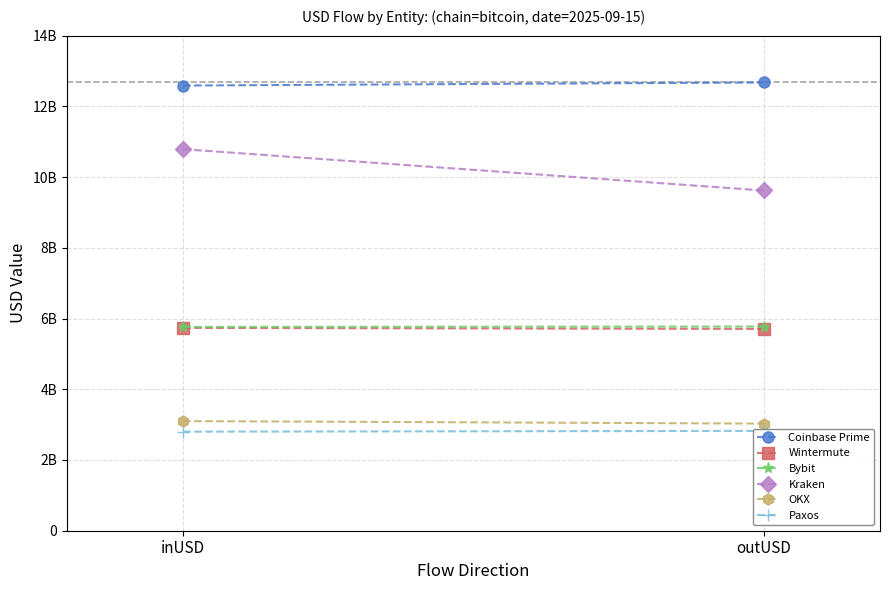

The value of Kraken at outUSD is 4127584612.2. True or false?

False